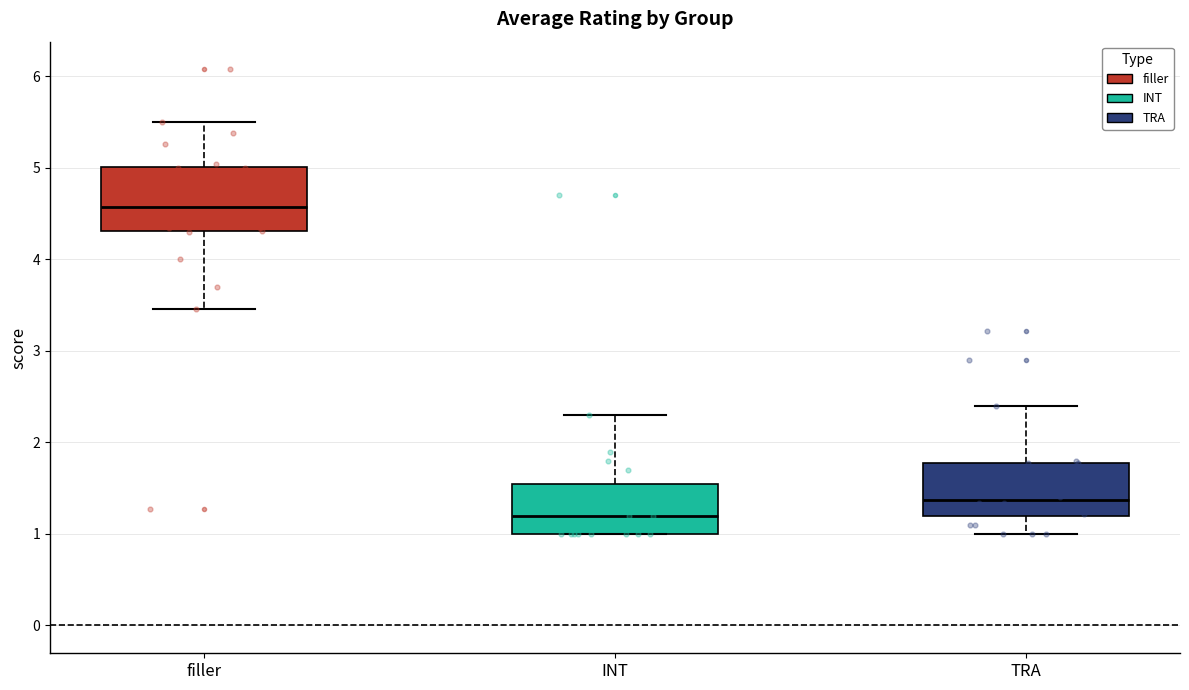

Which box's median line is the highest?

filler